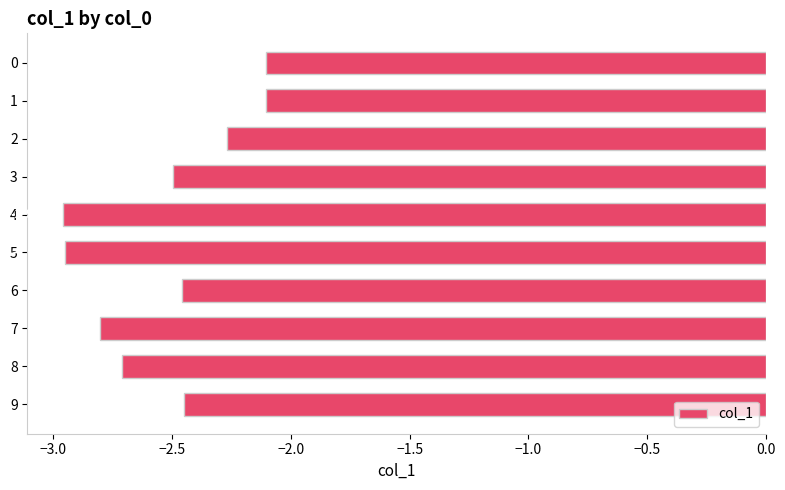

What is the maximum value shown in the chart?

-2.1